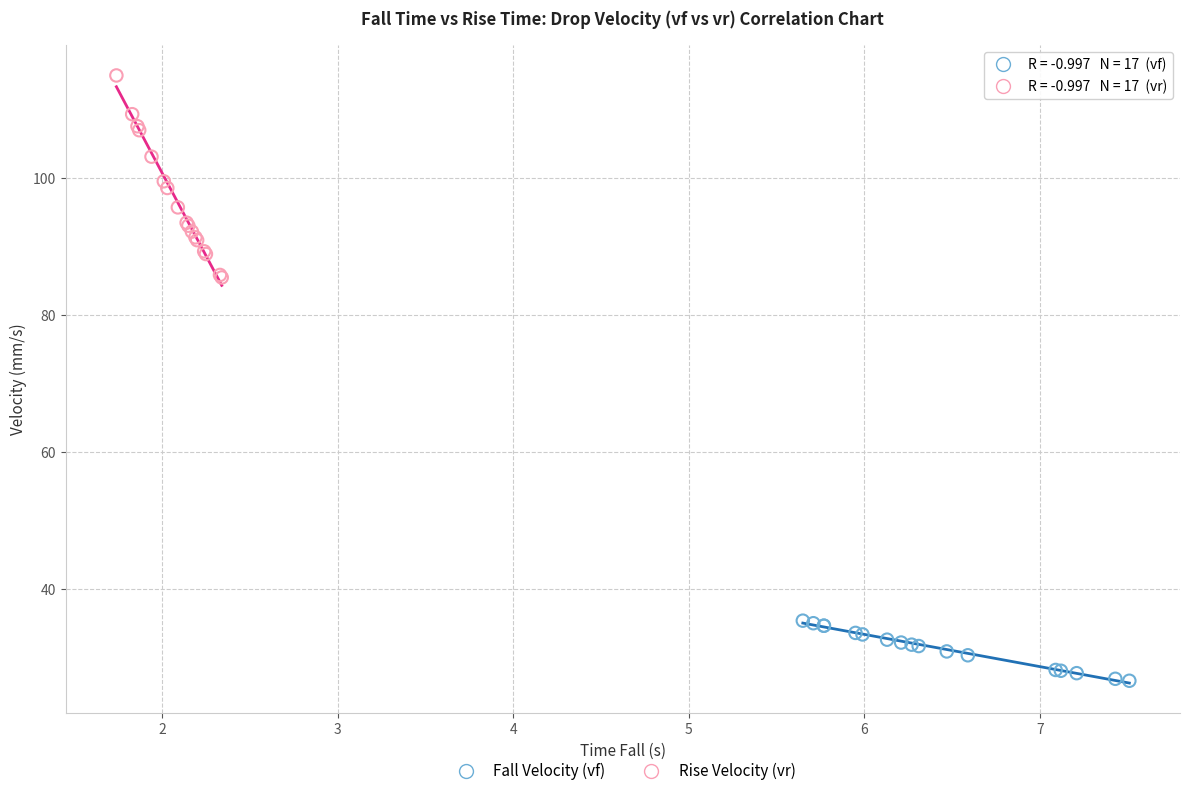

Which series has the widest spread of Y values?

Rise Velocity (vr)